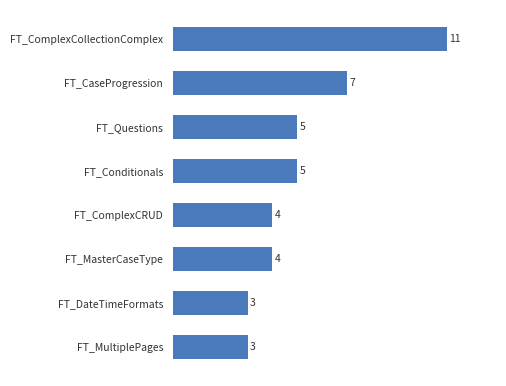

Where is the data nearest to the value 7?

FT_CaseProgression